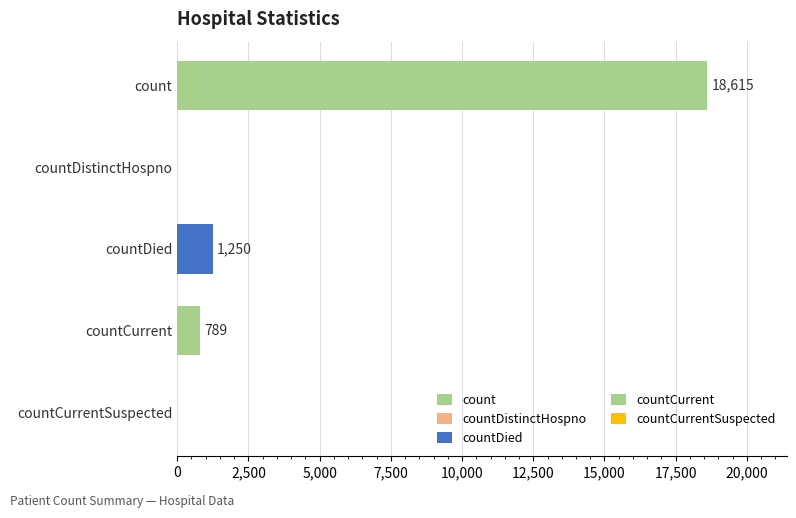

True or false: the data shows 24631 at count.

False